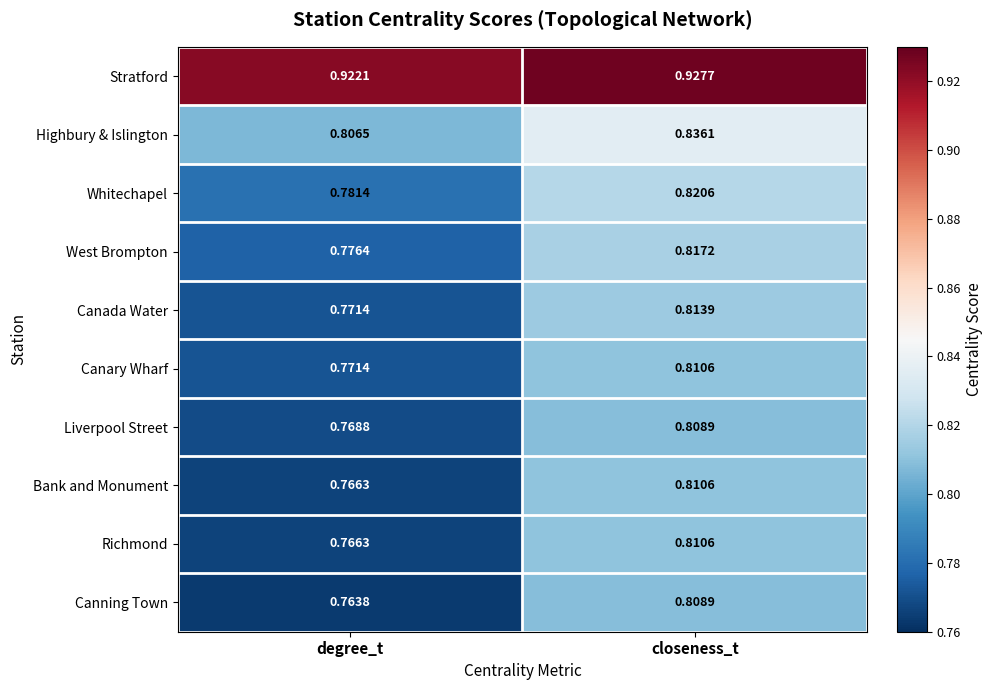

Where is Richmond nearest to the value 0?

degree_t